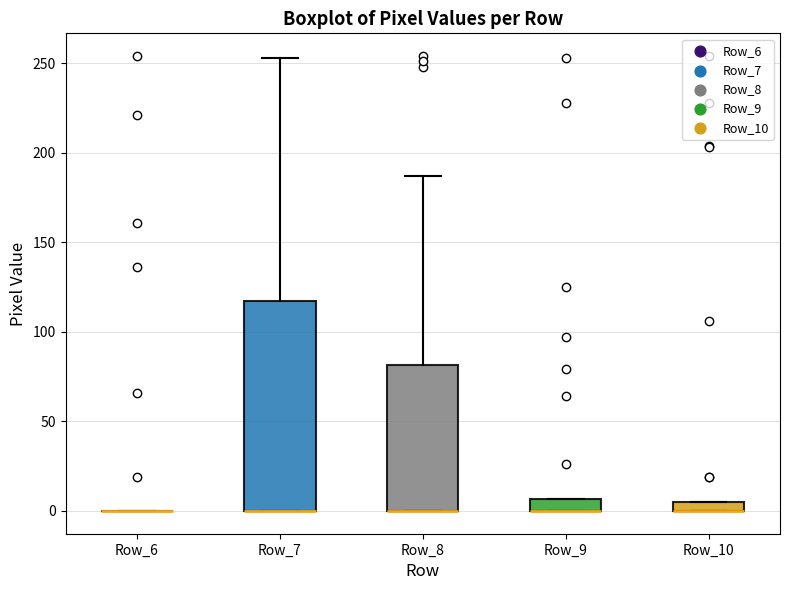

Which box is the tallest, from its lower edge to its upper edge?

Row_7